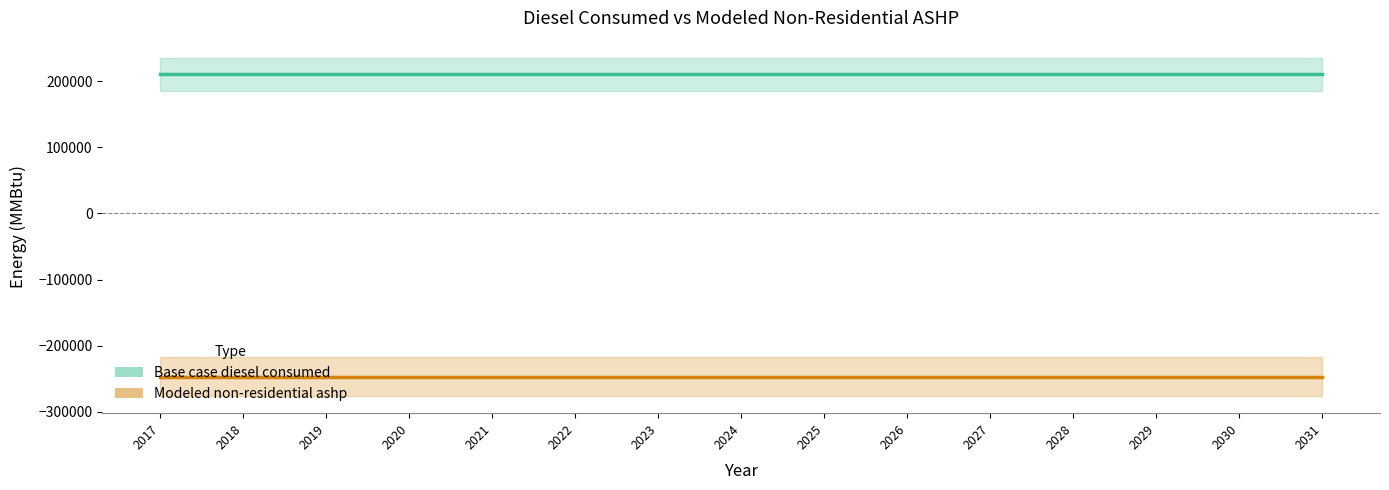

What is the average value of the Base case diesel consumed series?

210271.4